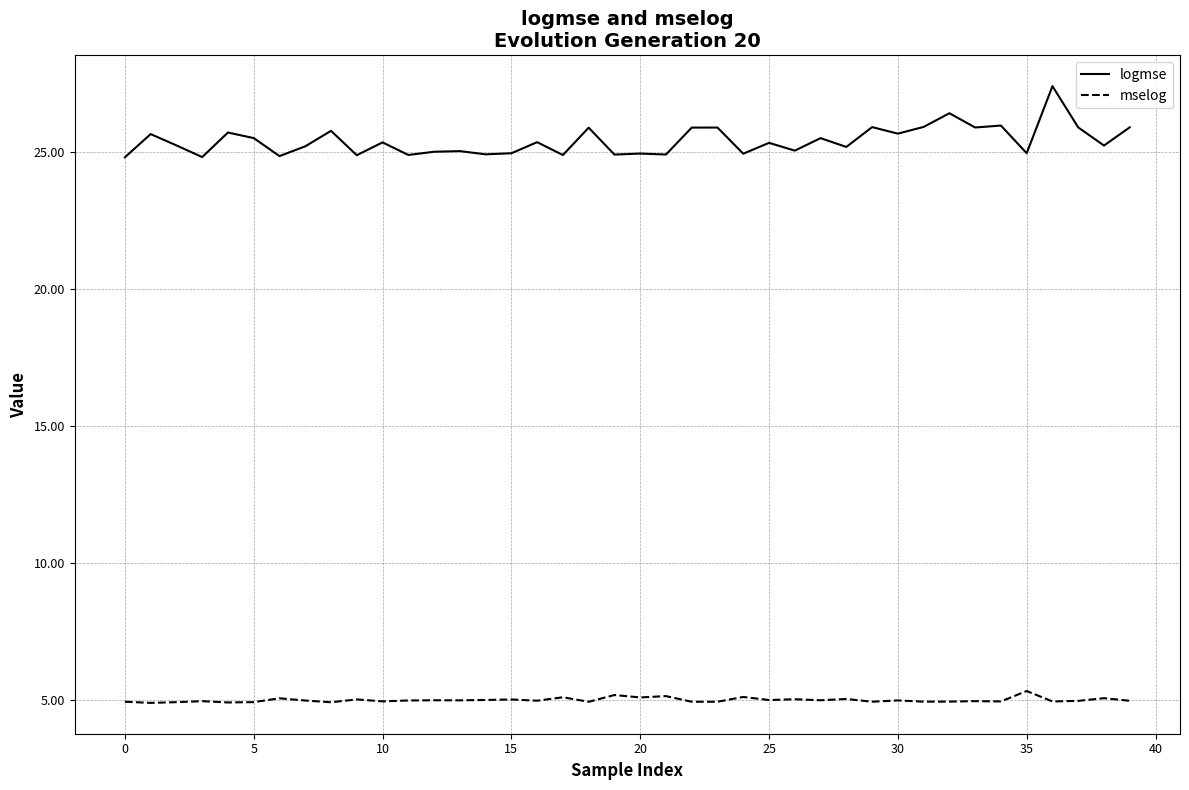

How many lines are shown in the chart?

2